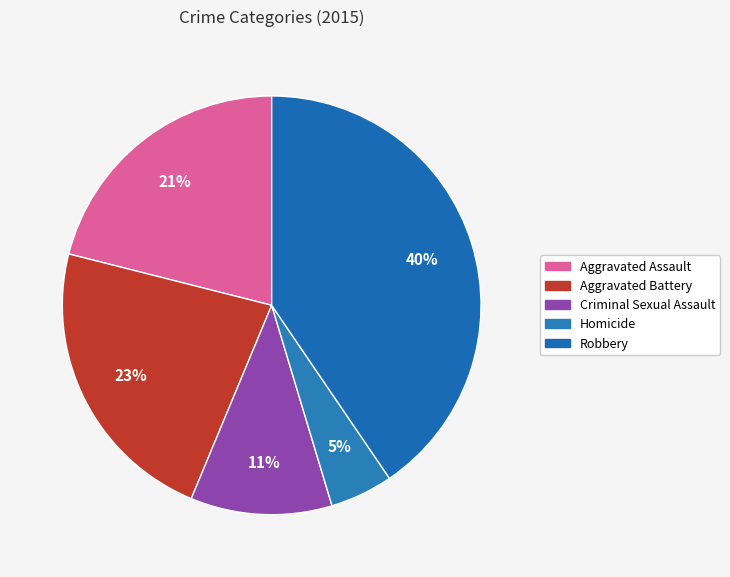

Between Aggravated Battery and Aggravated Assault, which is larger?

Aggravated Battery